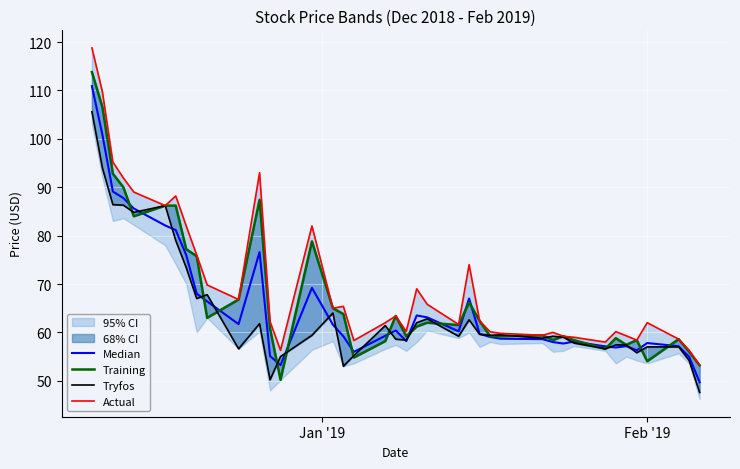

Reading left to right, what are all the values shown in this chart?

Median: 110.9	100.9	89.1	87.8	85.6	82.1	81.2	76.0	68.0	66.4	61.7	76.6	55.1	53.2	69.2	61.6	59.2	56.0	59.3	60.4	58.2	63.5	63.1	60.2	67.0	59.7	59.1	58.7	58.6	58.0	57.7	58.1	57.1	56.9	57.1	56.3	57.8	57.1	55.0	49.7
Training: 113.8	106.6	92.8	90.0	84.0	86.2	86.2	77.2	75.7	63.0	66.8	87.4	60.8	50.2	78.8	65.0	63.8	54.8	58.2	63.4	59.2	61.2	62.0	61.5	66.2	62.4	59.2	59.2	59.4	58.4	59.2	58.4	56.6	58.8	57.4	58.4	54.0	58.6	56.0	53.2
Tryfos: 105.6	94.0	86.4	86.3	84.8	86.2	79.0	73.4	67.0	67.8	56.6	61.8	50.2	55.0	59.4	64.0	53.0	55.2	61.4	58.6	58.4	62.0	62.8	59.2	62.6	59.6	59.4	59.5	58.8	59.2	59.0	57.8	56.6	57.4	57.4	55.8	57.0	57.0	54.2	47.6
Actual: 118.8	109.7	95.2	91.9	89.0	86.2	88.2	82.0	76.0	69.8	66.8	93.0	62.2	56.3	82.0	65.0	65.4	58.3	62.0	63.4	60.2	69.0	65.8	61.6	74.0	62.4	60.1	59.8	59.4	60.0	59.2	59.0	58.0	60.2	59.3	58.4	62.0	58.6	56.3	53.2